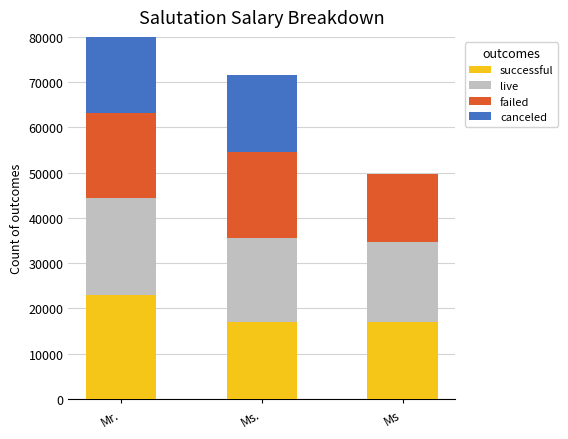

True or false: failed has a value of 18600 at Mr..

True